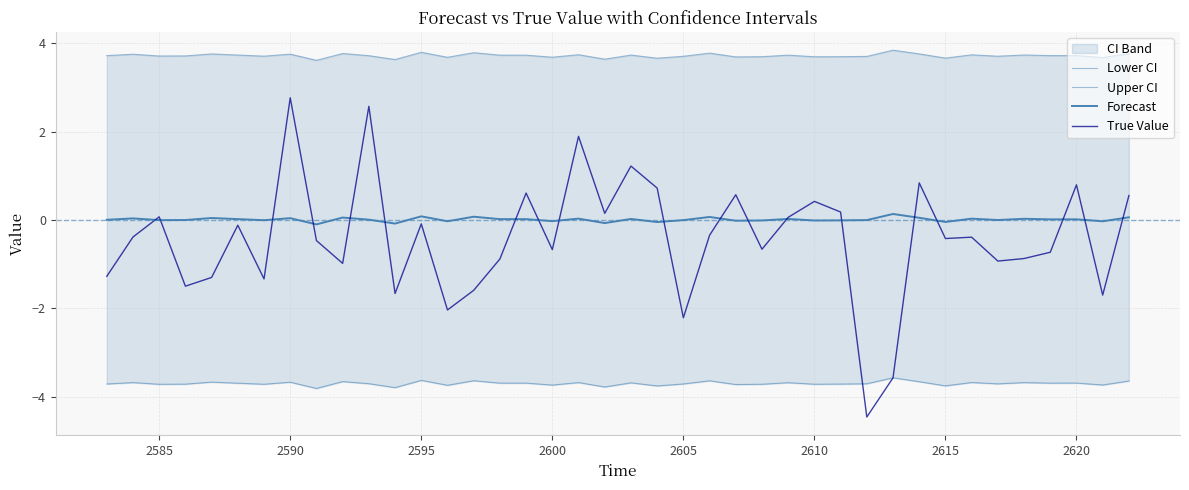

True or false: Upper CI and Forecast intersect in this chart.

False